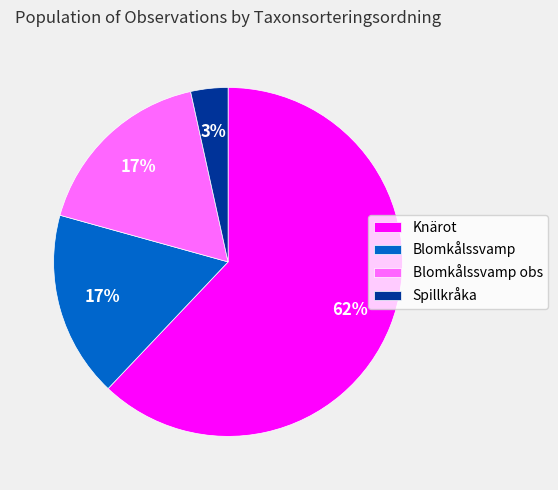

To the nearest percent, what percentage of the pie is Blomkålssvamp?

17%